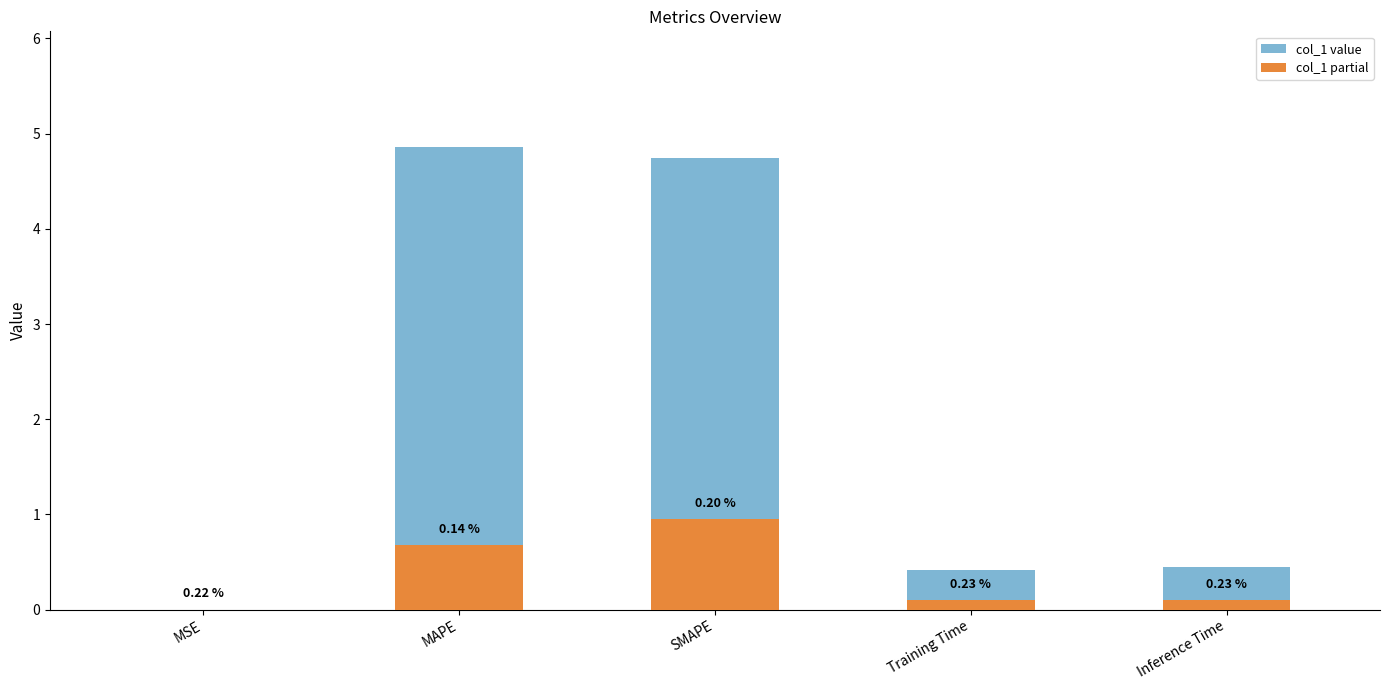

How many groups of bars are there?

5